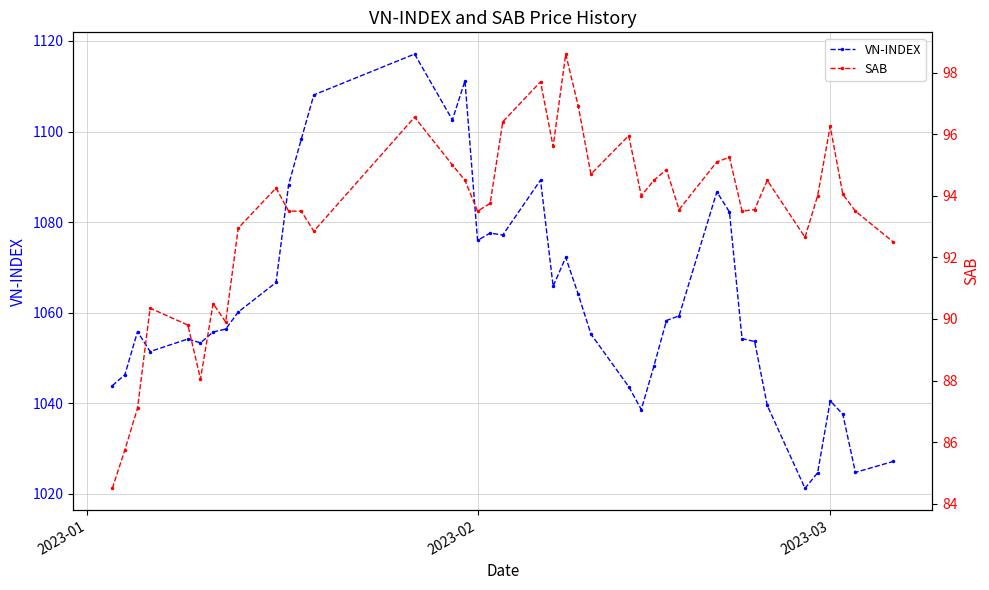

What is the maximum value for VN-INDEX?

1117.1